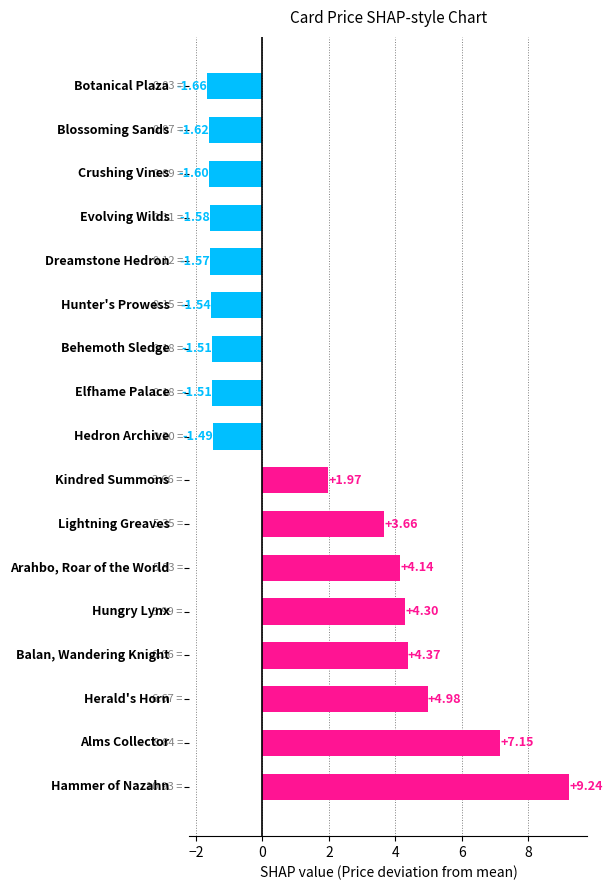

What is the difference between the maximum and minimum values?

10.9